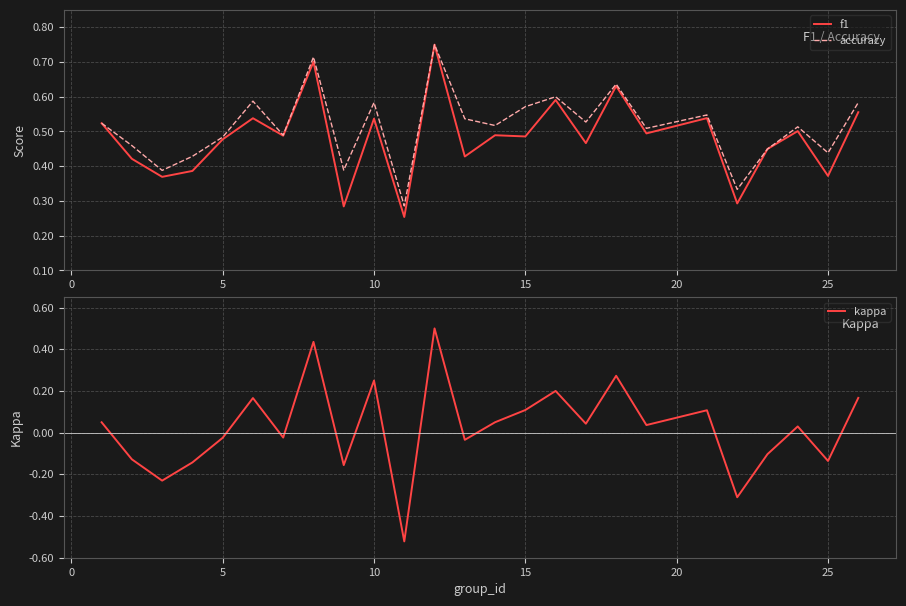

What is the maximum value for kappa?

0.5